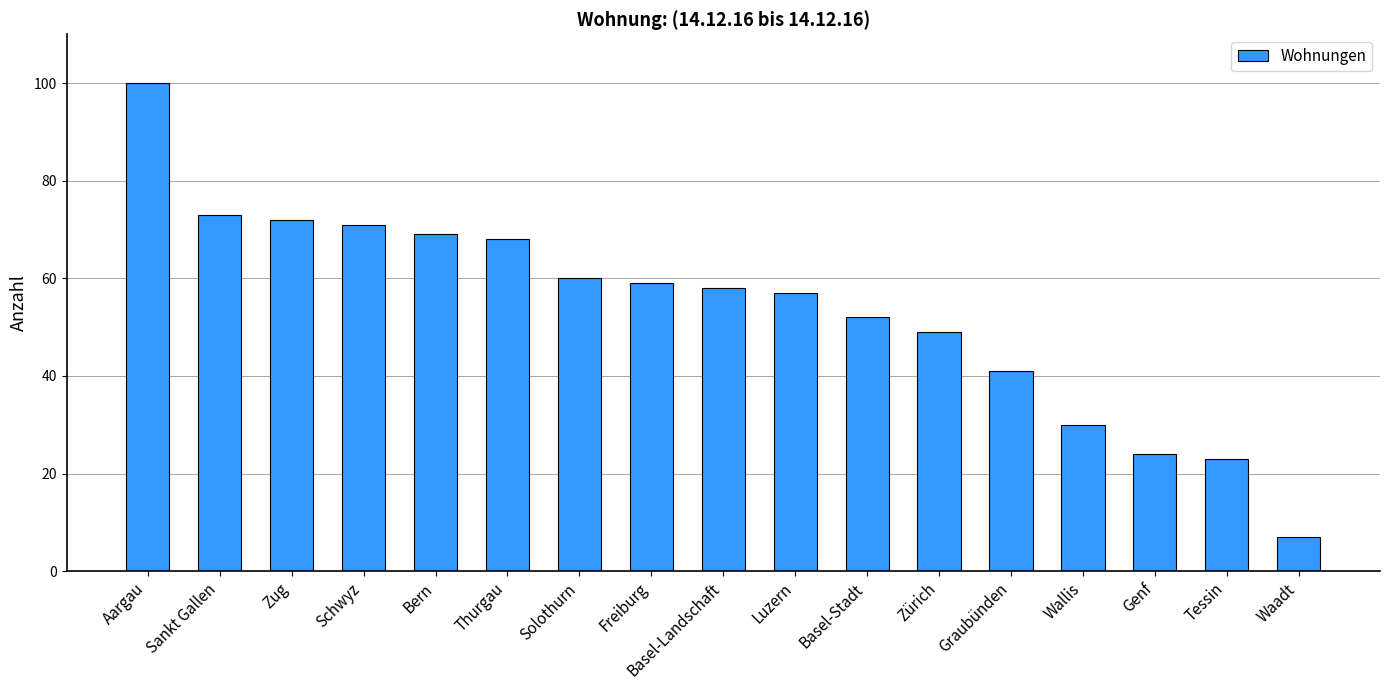

What is the minimum value shown in the chart?

7